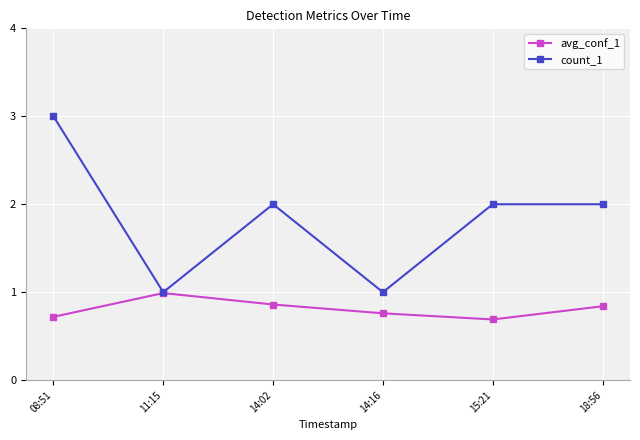

Rank the series at 18:56 from lowest to highest value.

avg_conf_1, count_1